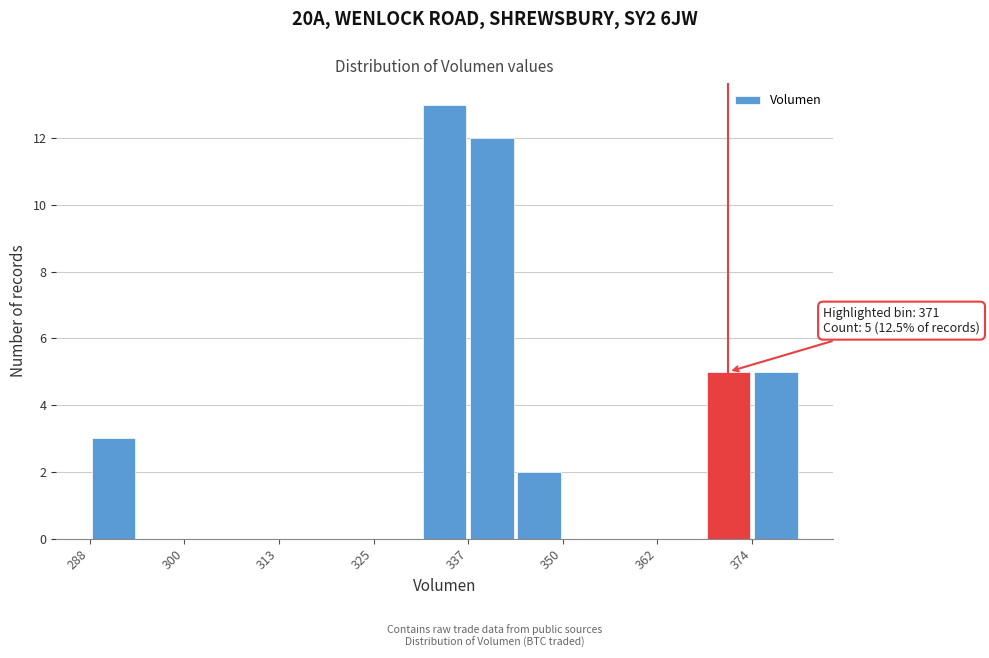

Around what value on the x-axis is the tallest bar? Give the approximate position of its centre, as read against the axis.

334